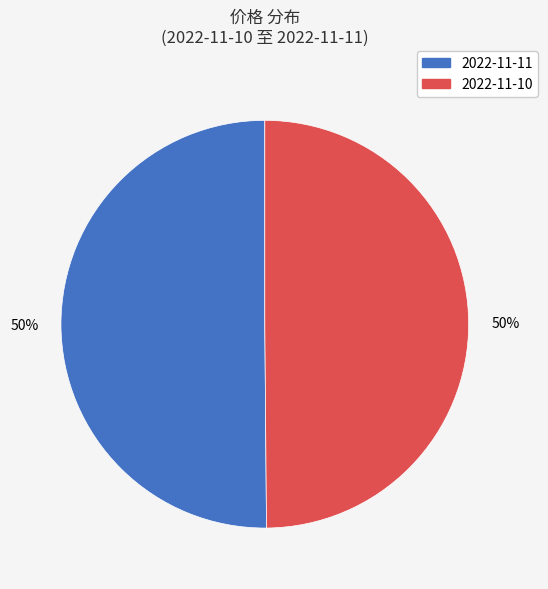

Is the sum of 2022-11-10 and 2022-11-11 greater than half?

Yes